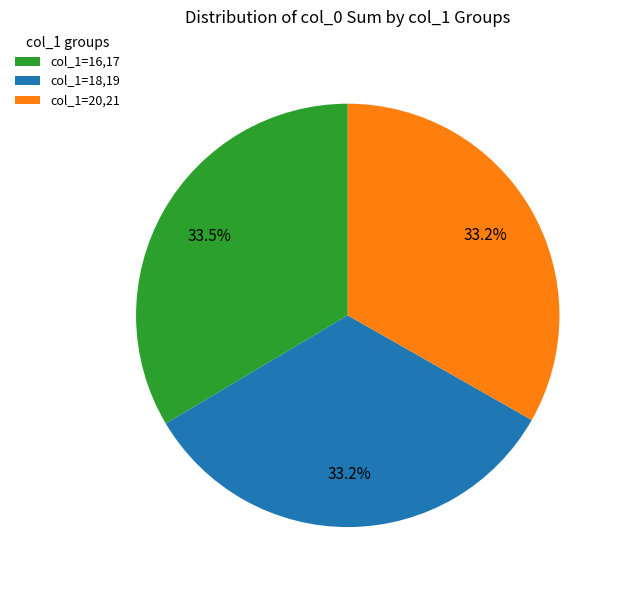

Is there a majority slice in this chart?

No